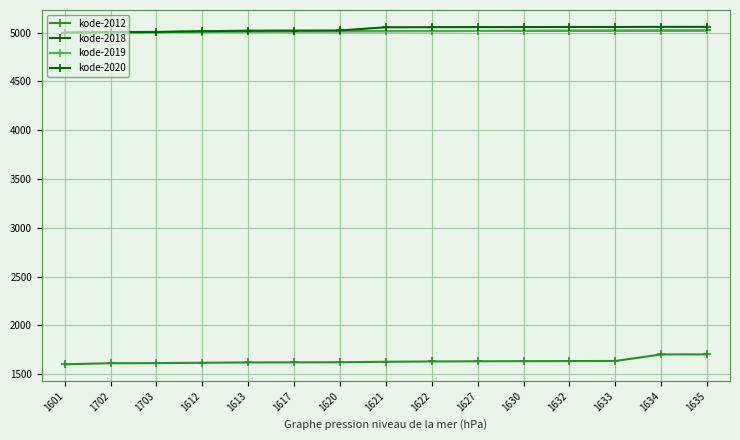

True or false: kode-2018 and kode-2012 intersect in this chart.

False